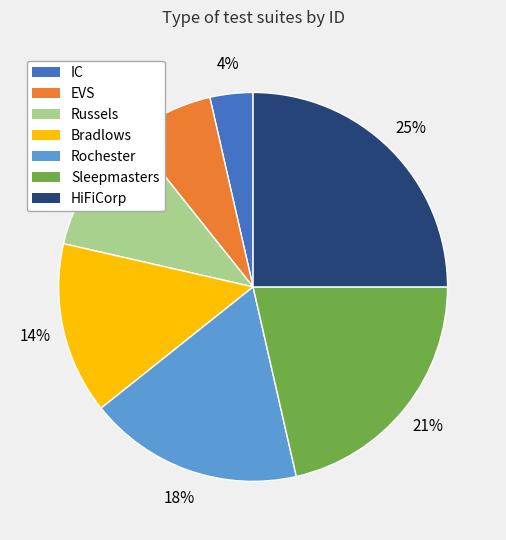

What percentage is the HiFiCorp slice, to the nearest percent?

25%